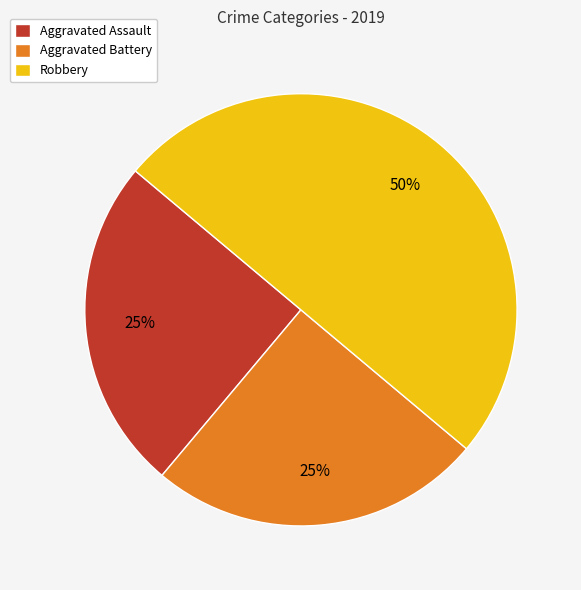

What is the largest slice in the pie chart?

Robbery